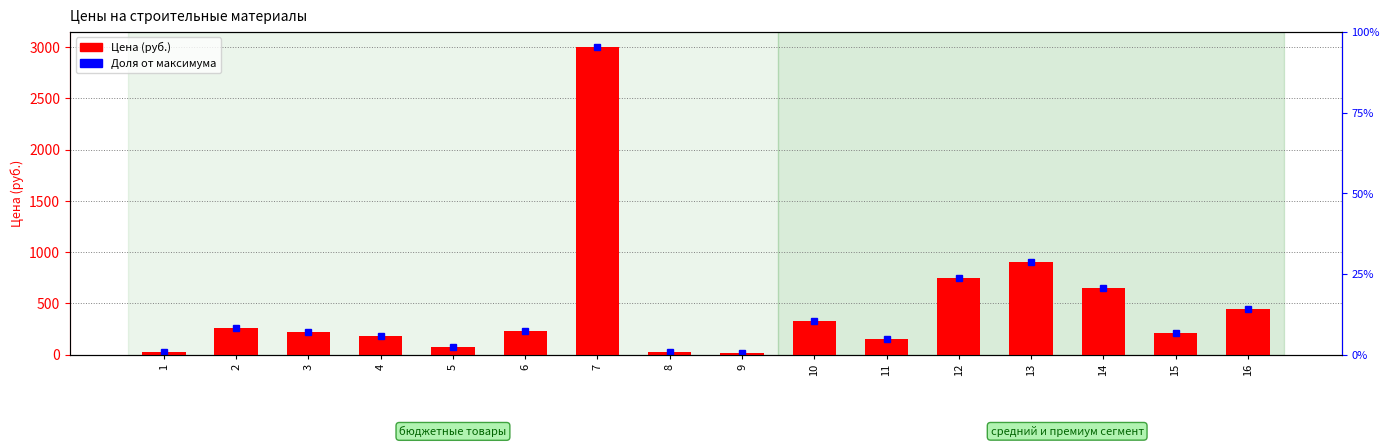

List the labels in order of value, largest first.

7, 13, 12, 14, 16, 10, 2, 6, 3, 15, 4, 11, 5, 1, 8, 9